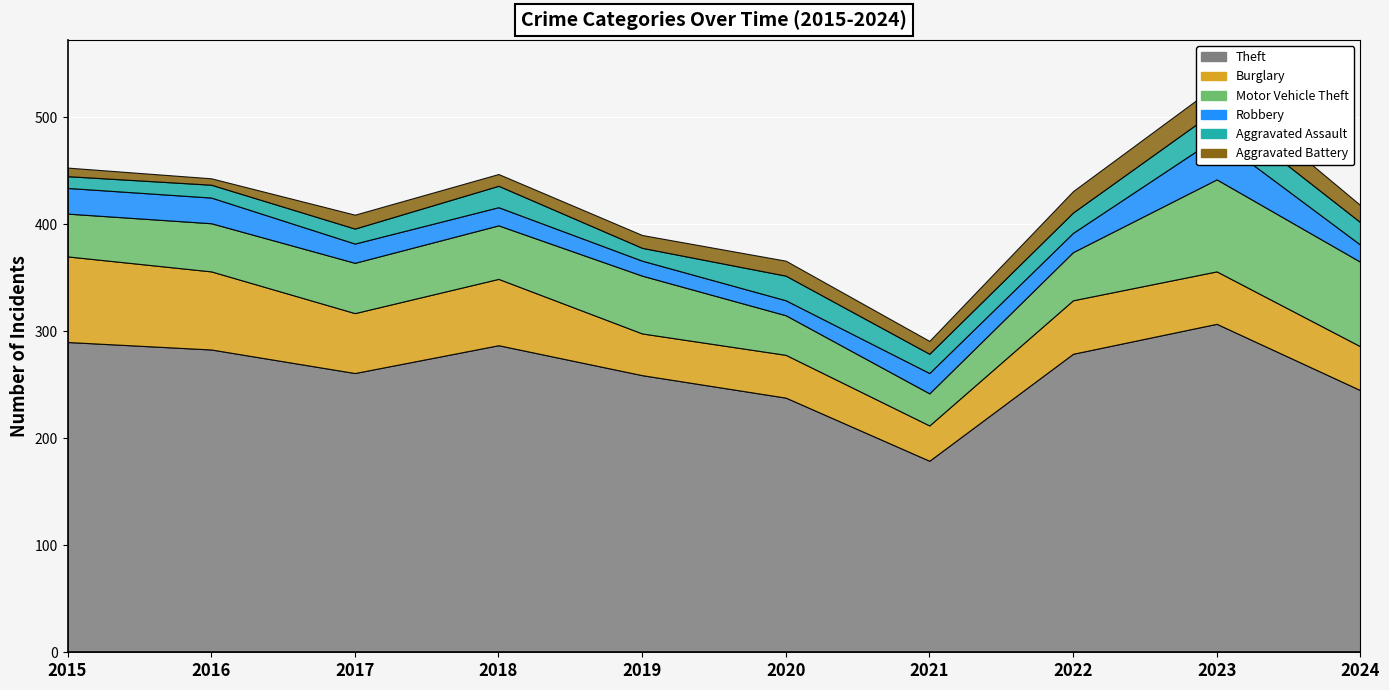

At which label does Aggravated Assault reach its peak?

2023